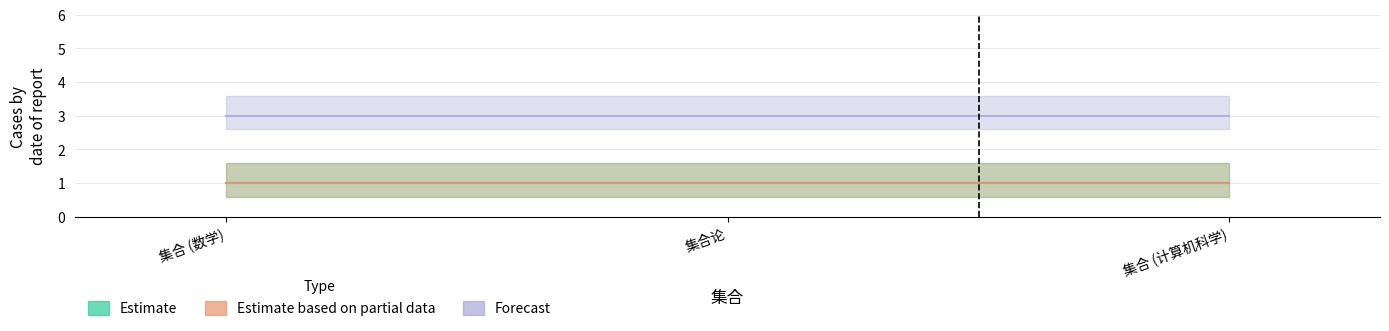

What is the total value across all series at 集合论?

5